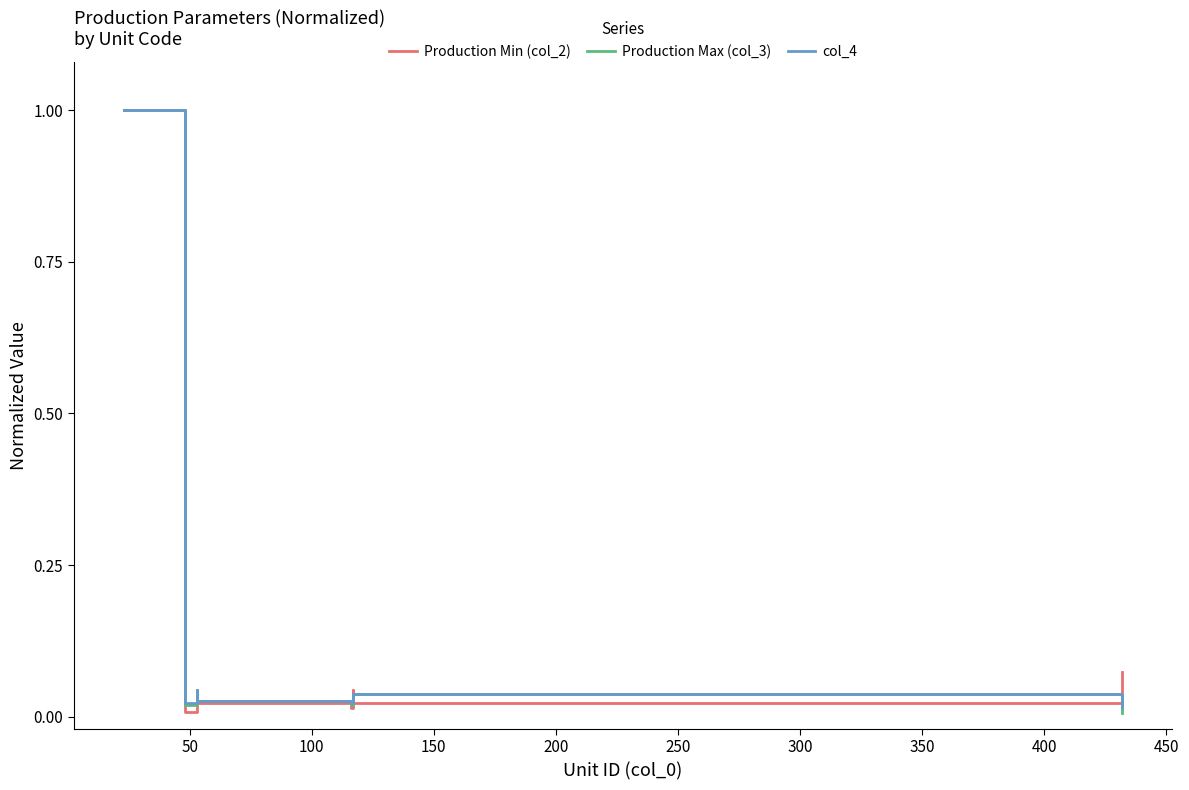

How many times do Production Max (col_3) and Production Min (col_2) cross each other?

3